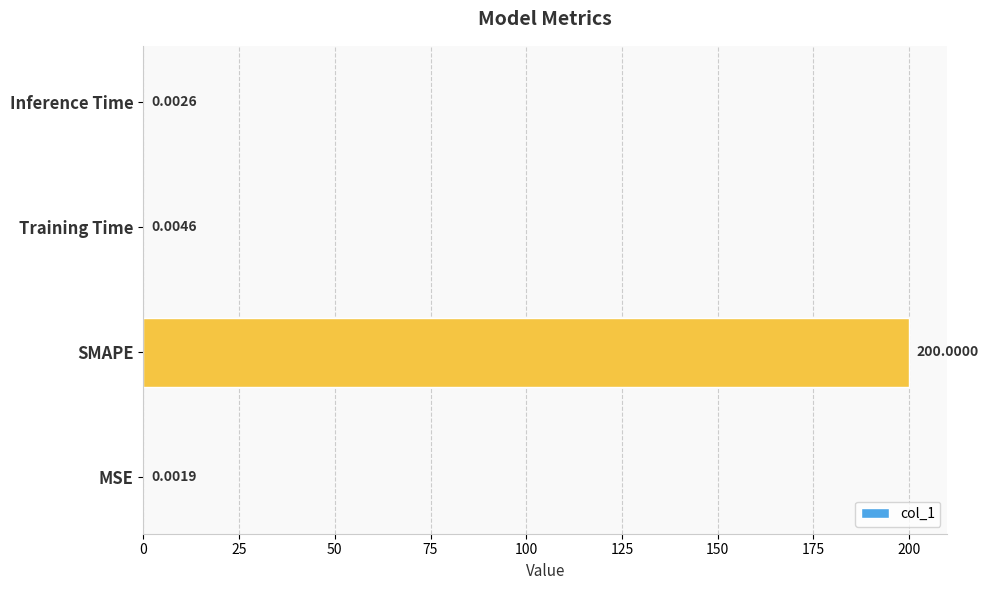

What is the sum of all values?

200.0